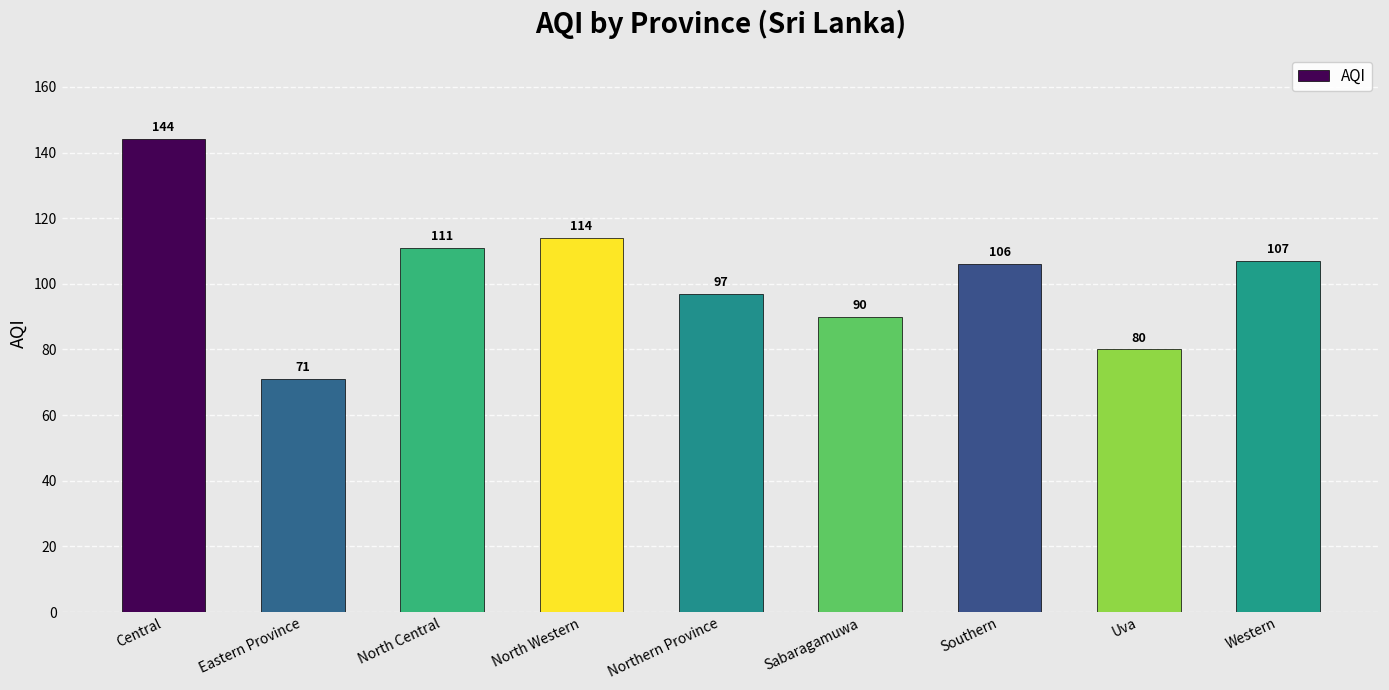

List the labels in order of value, largest first.

Central, North Western, North Central, Western, Southern, Northern Province, Sabaragamuwa, Uva, Eastern Province